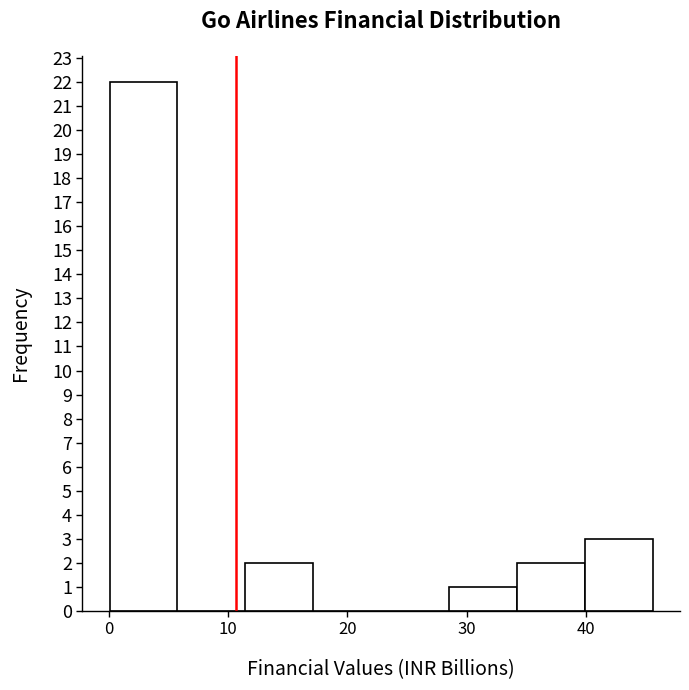

Over which range of the x-axis is the bar tallest?

0 to 6